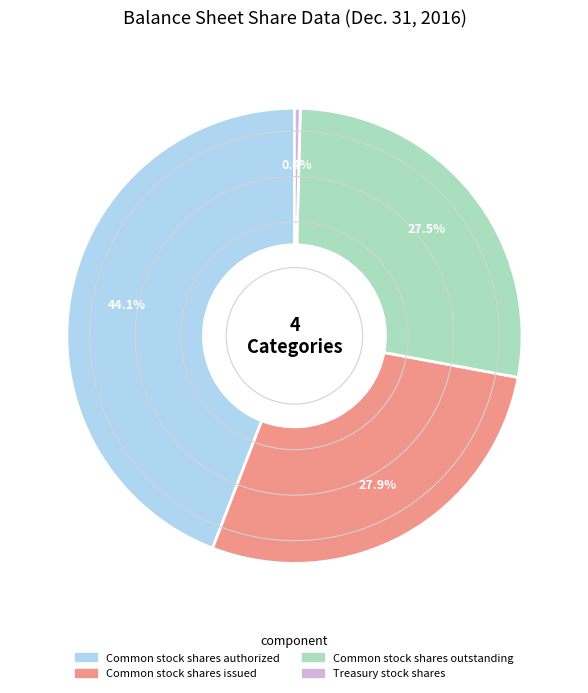

Is there a majority slice in this chart?

No